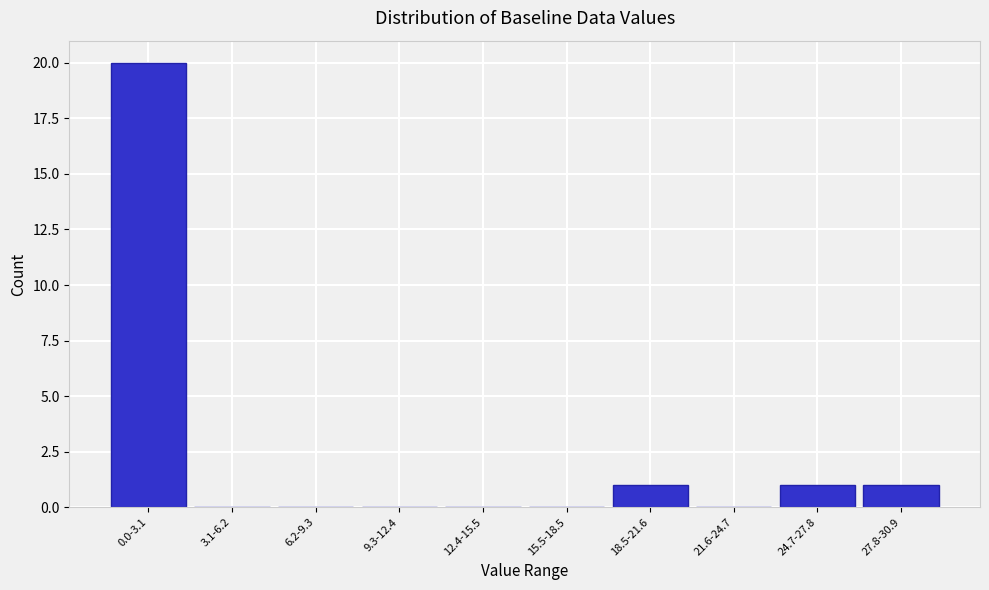

Reading left to right, list all the values displayed in this chart.

0.0-3.1=20	3.1-6.2=0	6.2-9.3=0	9.3-12.4=0	12.4-15.5=0	15.5-18.5=0	18.5-21.6=1	21.6-24.7=0	24.7-27.8=1	27.8-30.9=1